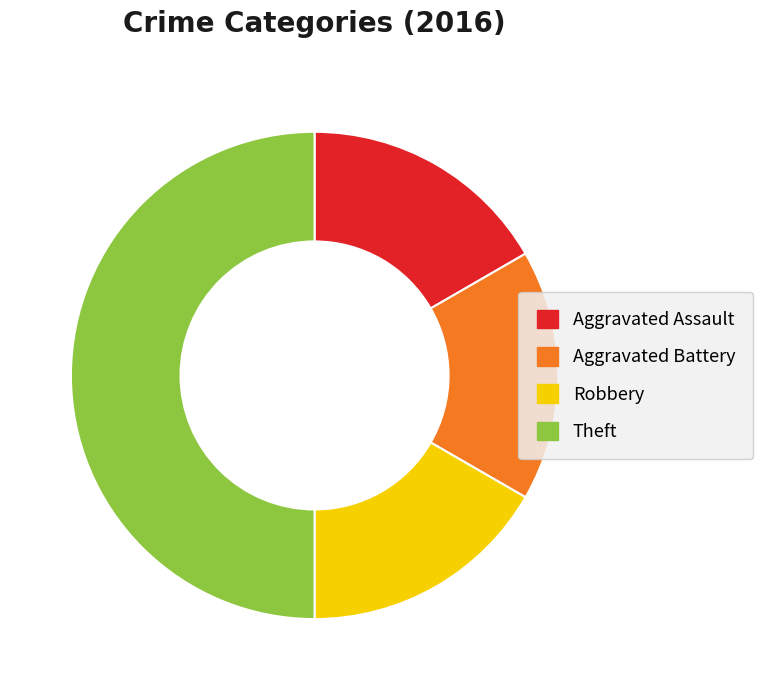

True or false: Aggravated Assault accounts for 11% of the total.

False